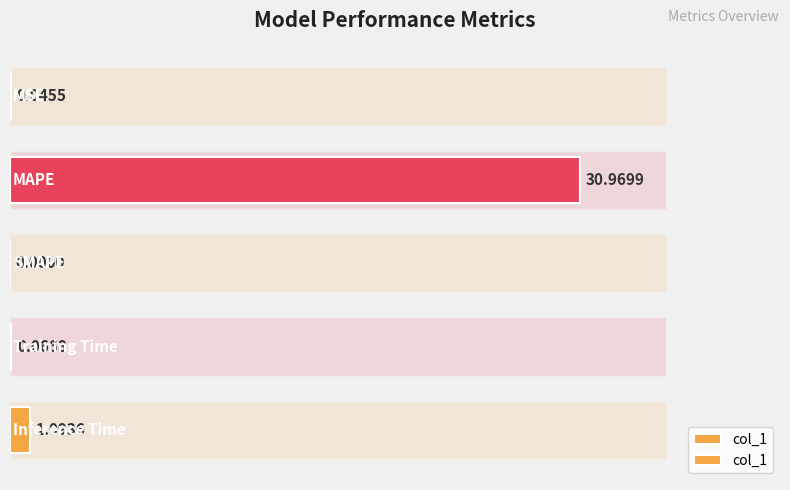

Reading left to right, transcribe all the data shown in this chart.

0.0	31.0	0.0	0.1	1.1